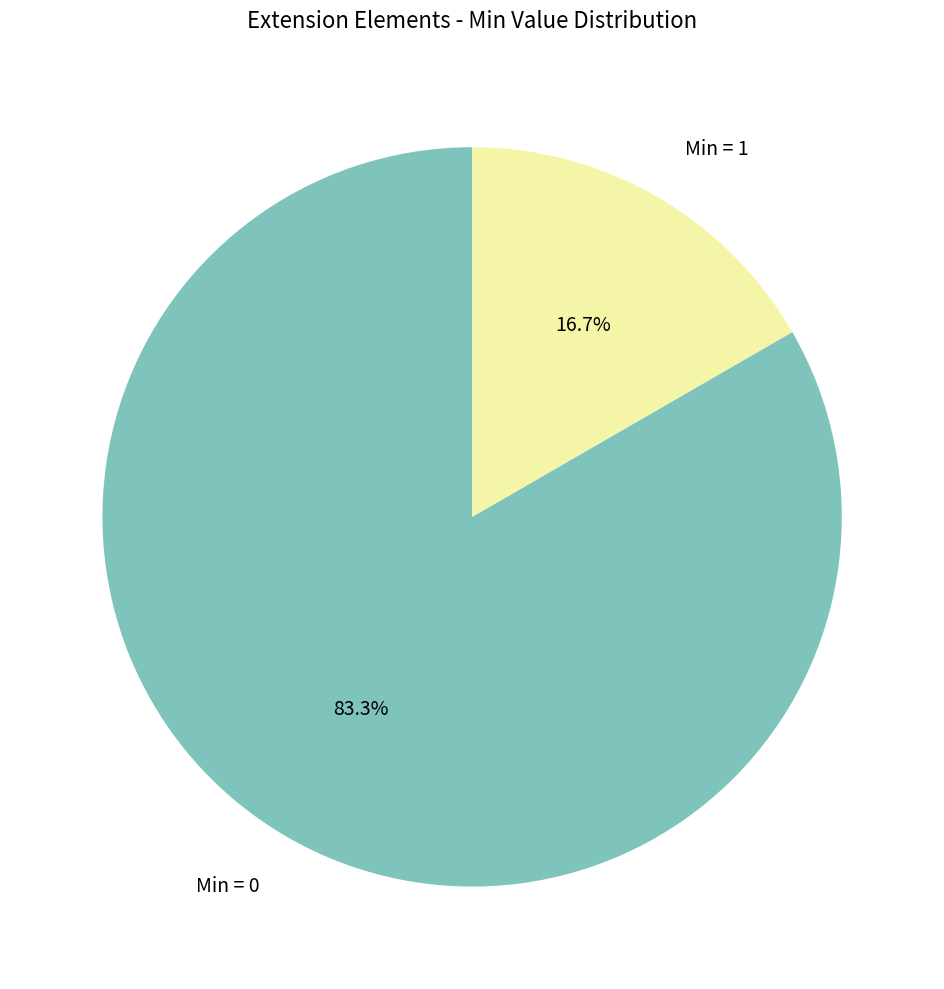

What percentage do Min = 1 and Min = 0 together represent?

100.0%